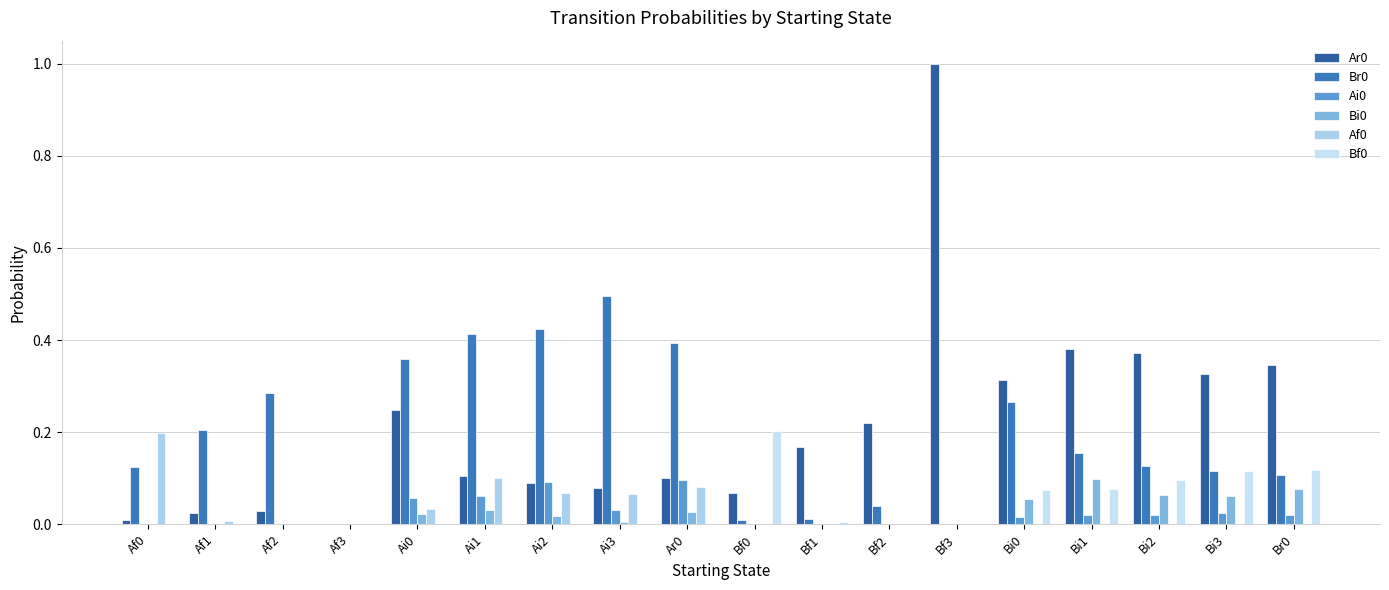

Does the chart contain stacked bars?

No